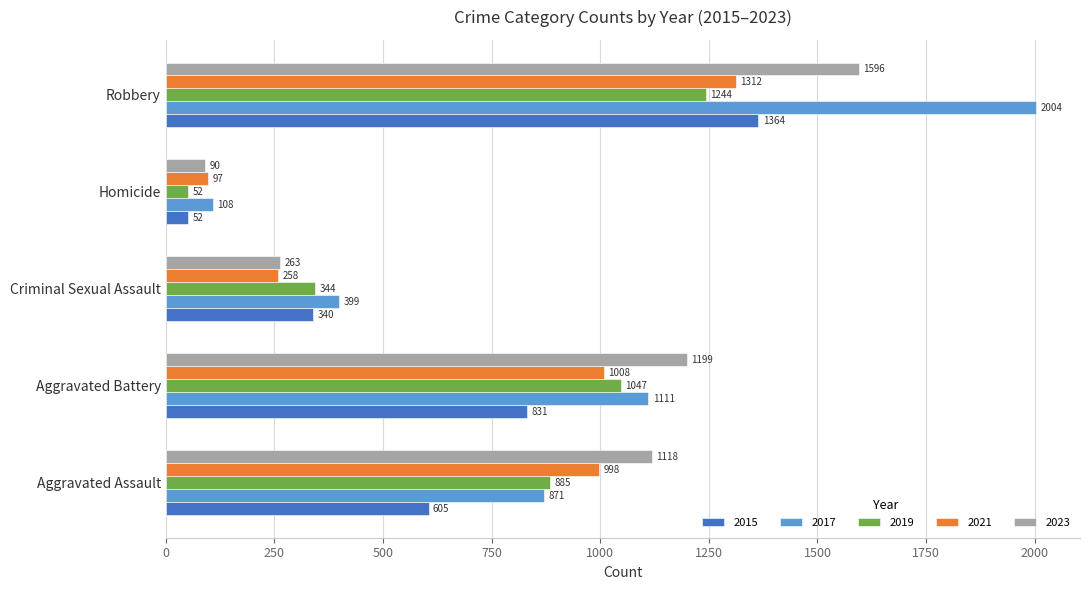

What is the spread (max minus min) of values at Robbery?

760